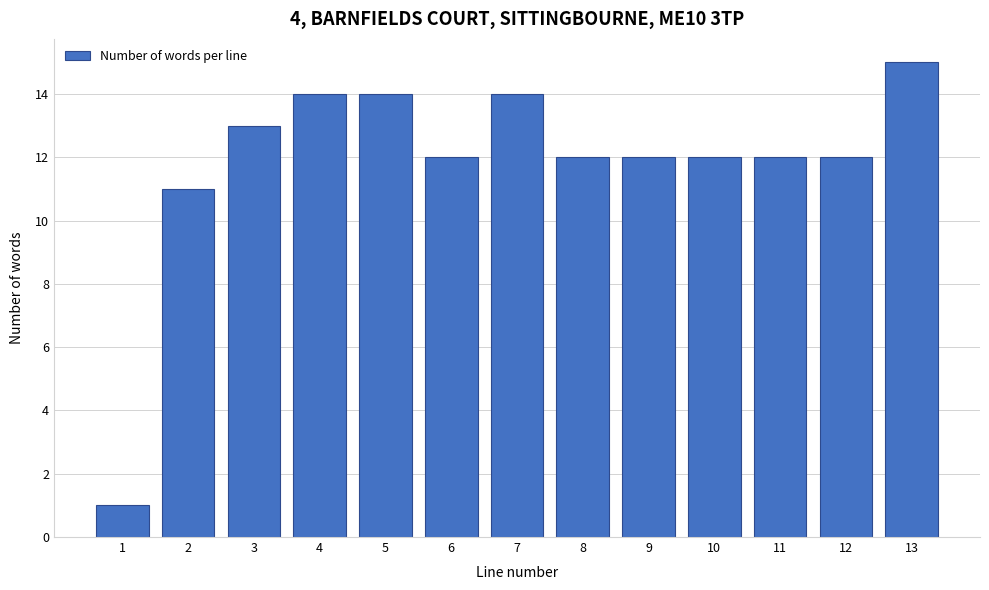

Reading left to right, transcribe all the data shown in this chart.

1	11	13	14	14	12	14	12	12	12	12	12	15